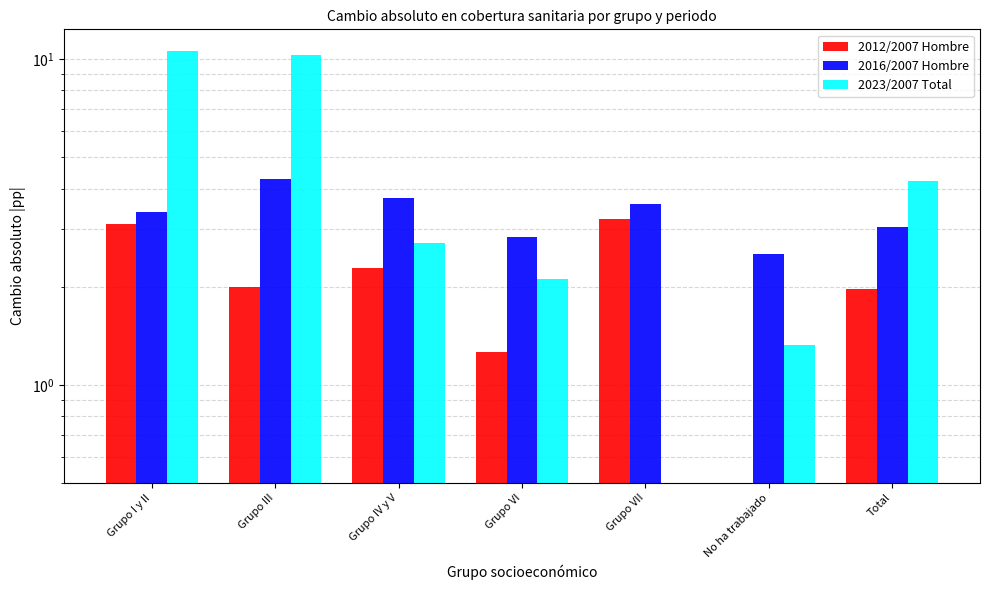

List the series in order of their overall mean, highest first.

2023/2007 Total, 2016/2007 Hombre, 2012/2007 Hombre